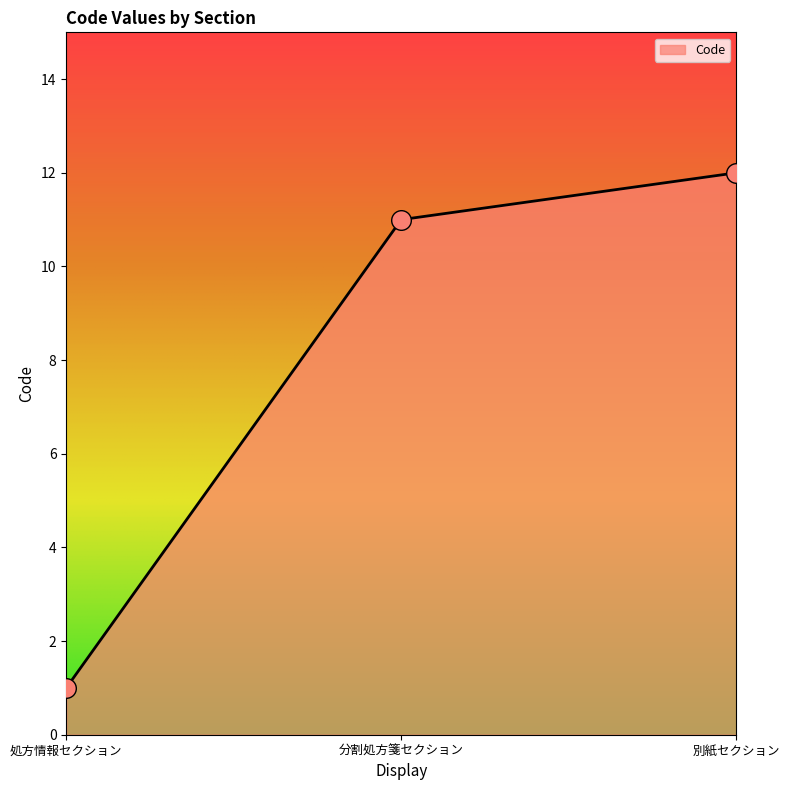

Approximately how many times larger is the value at 別紙セクション compared to 処方情報セクション?

12.0